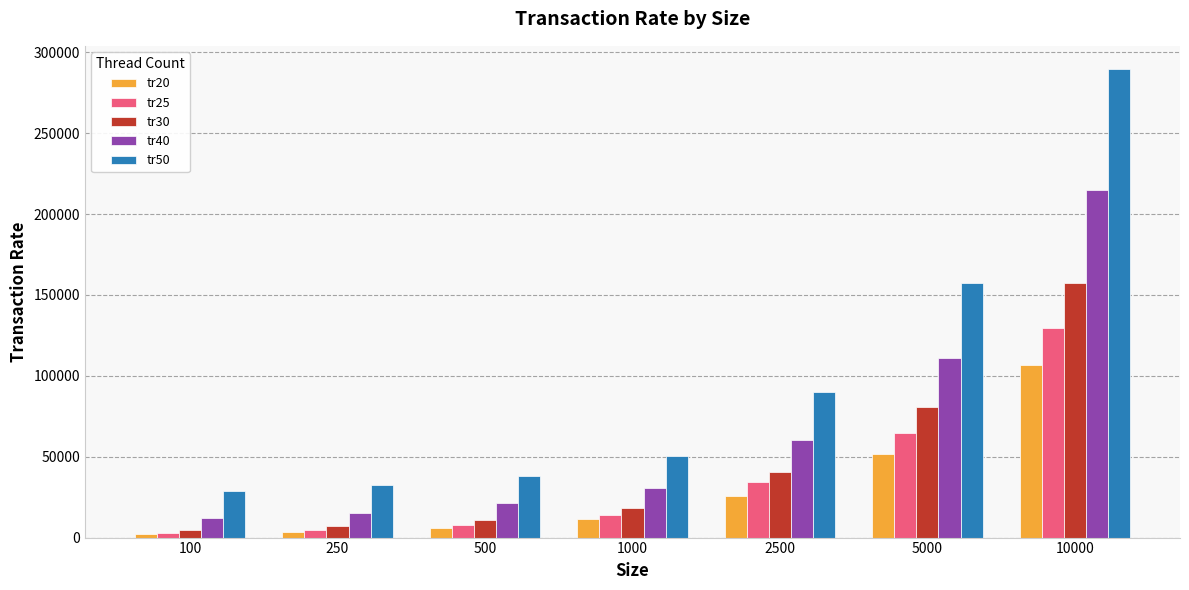

Read the tr25 value at 5000, to the nearest 100.

64900